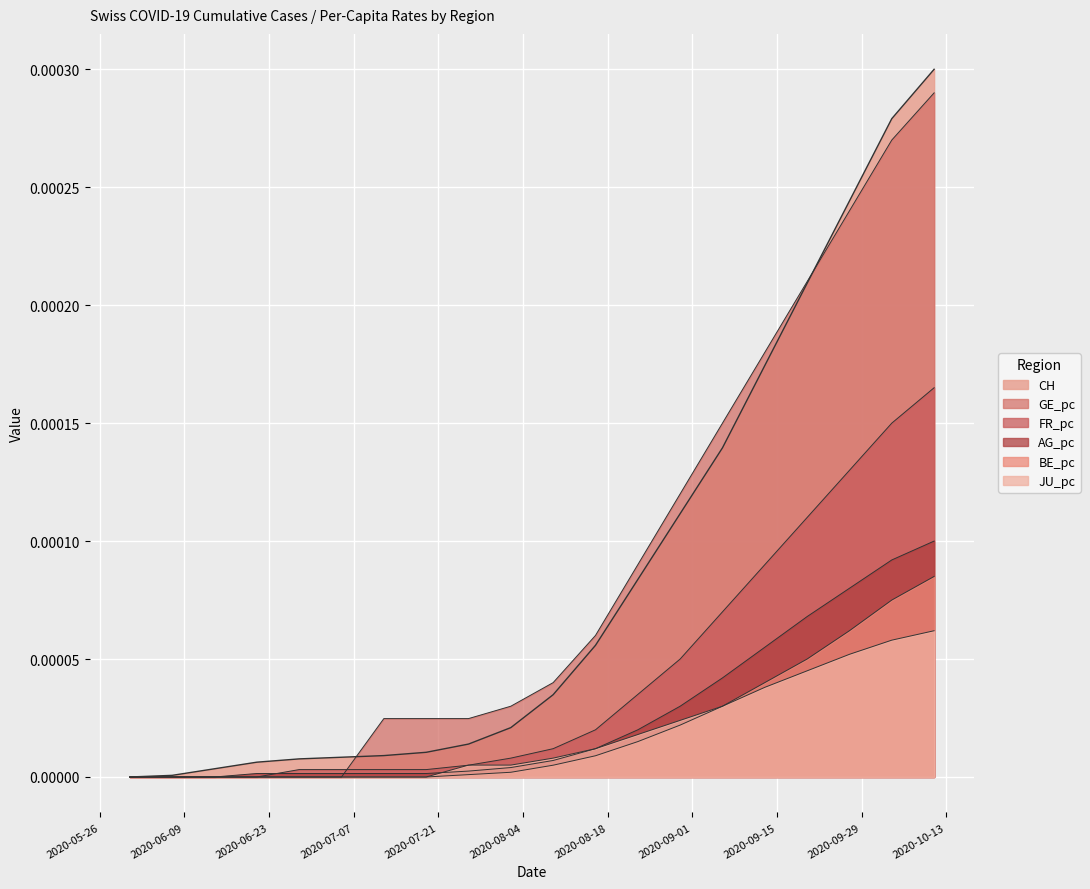

Which category has the lowest value in the FR_pc series?

2020-05-31